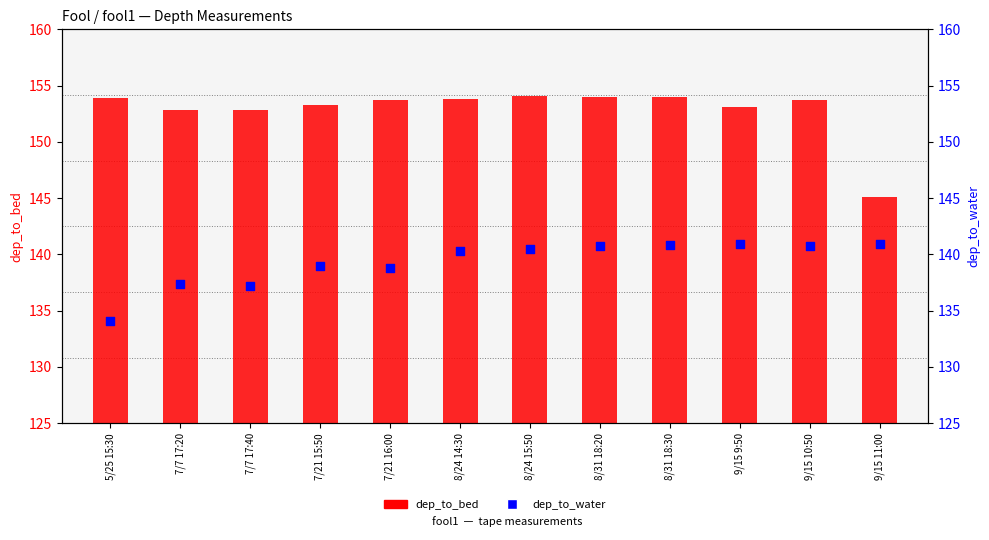

At which category is the sum across all series the highest?

8/31 18:30